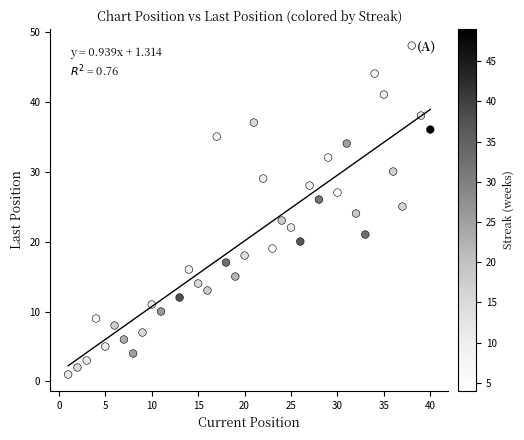

What is the range of X values (max minus min)?

39